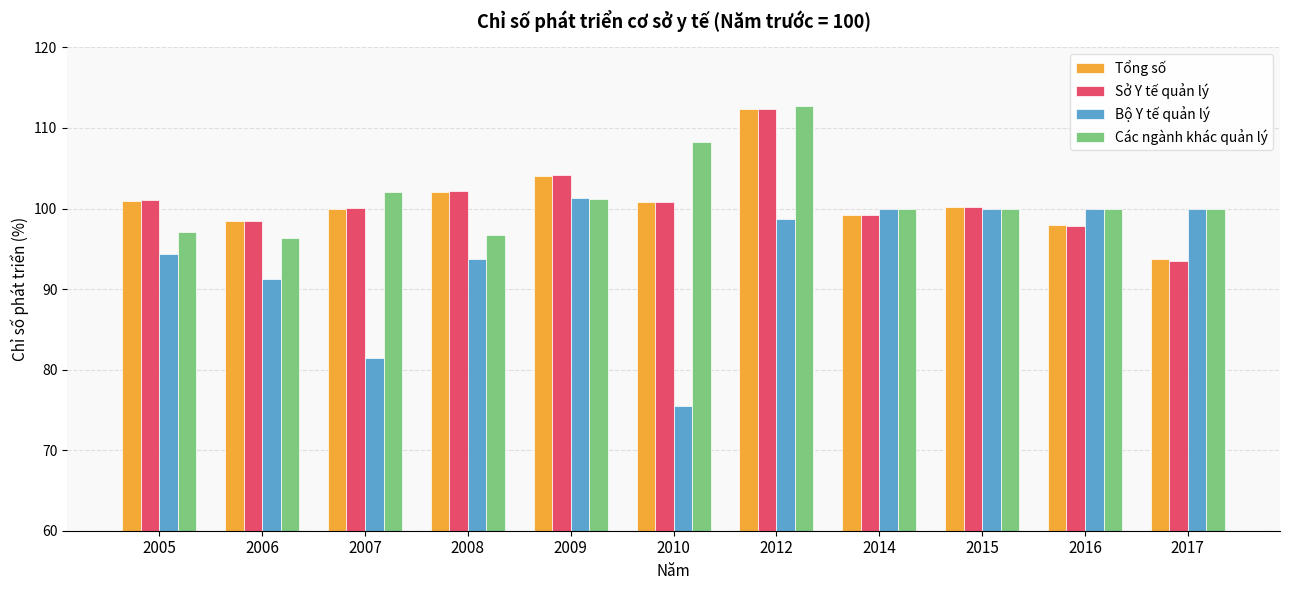

At how many categories does at least one series exceed 97?

11